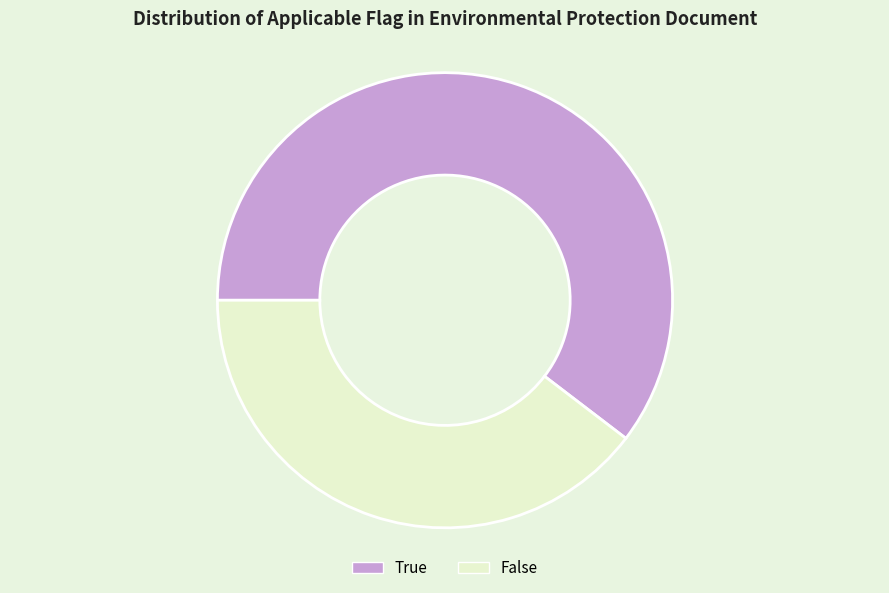

What is the ratio of the value at True to the value at False?

1.5